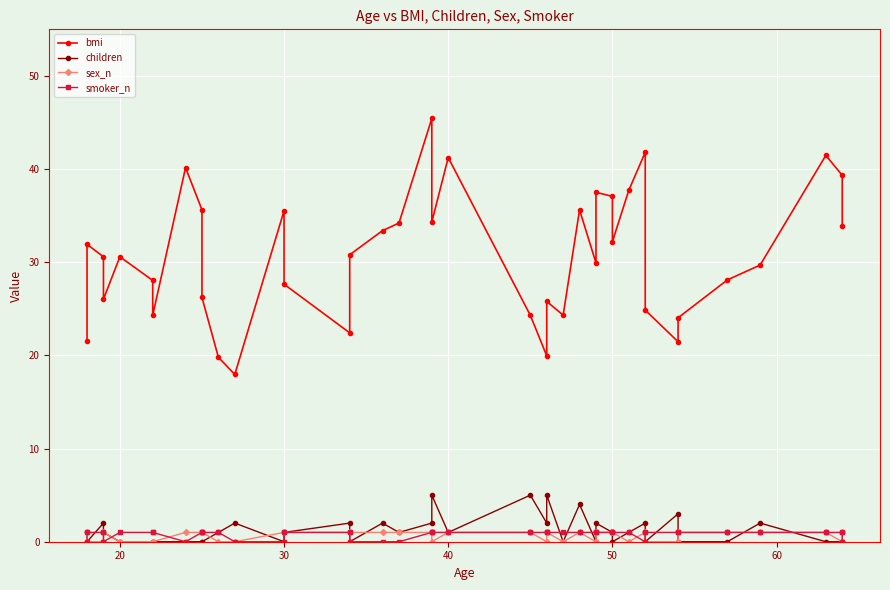

What is the average value of the children series?

1.2